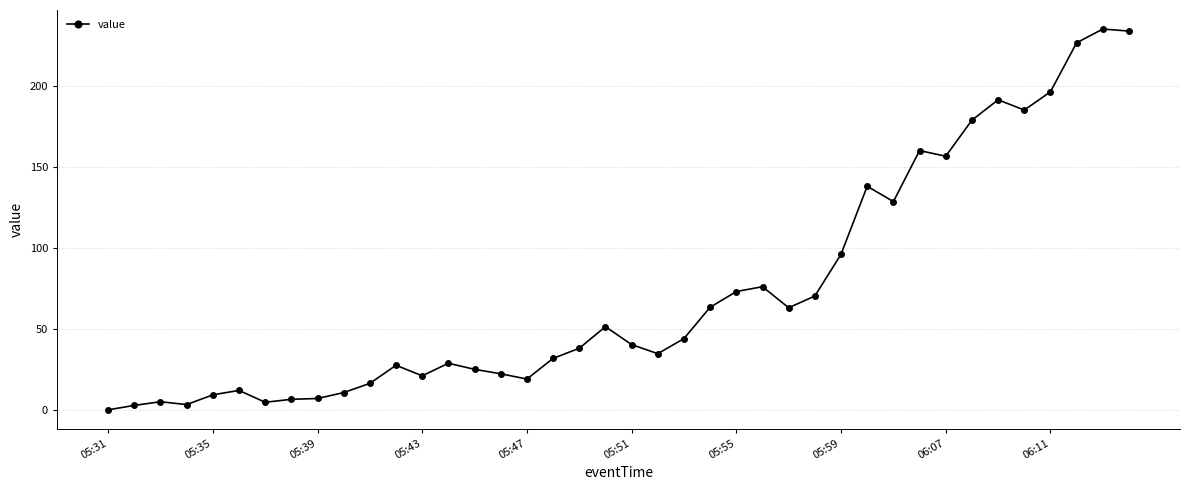

What is the value of the 35th point from the left?

191.3